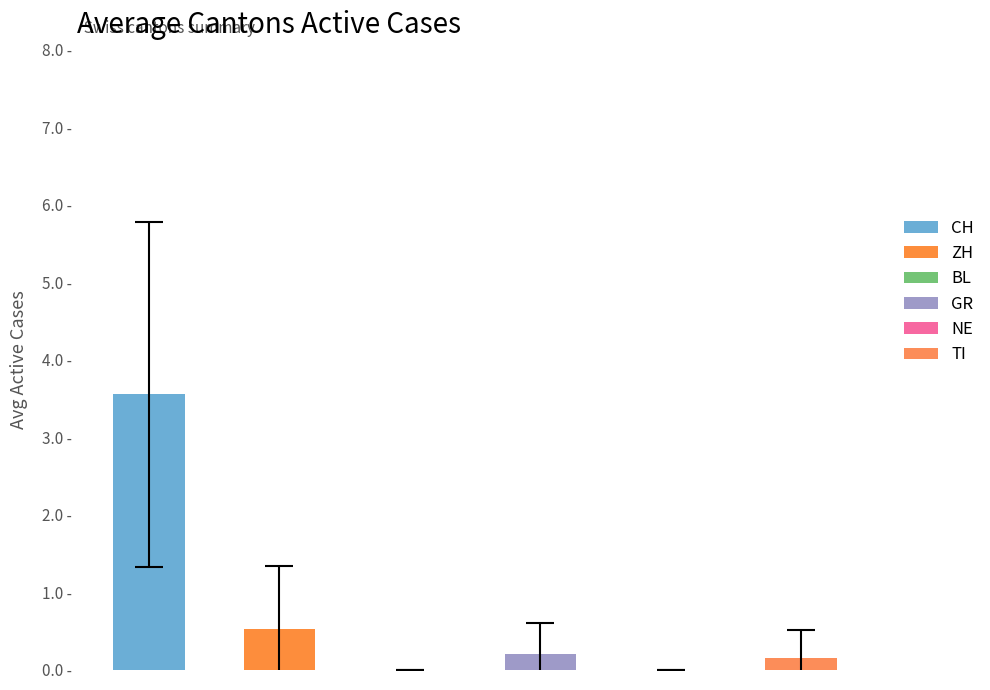

Is it true that TI equals 0 at 27?

False